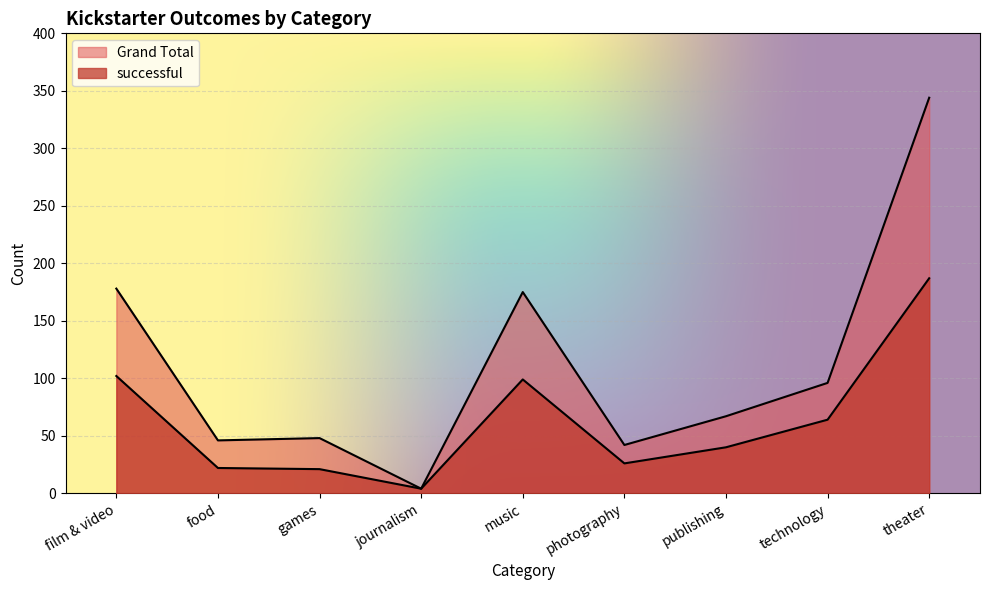

True or false: Grand Total and successful cross at least once.

False